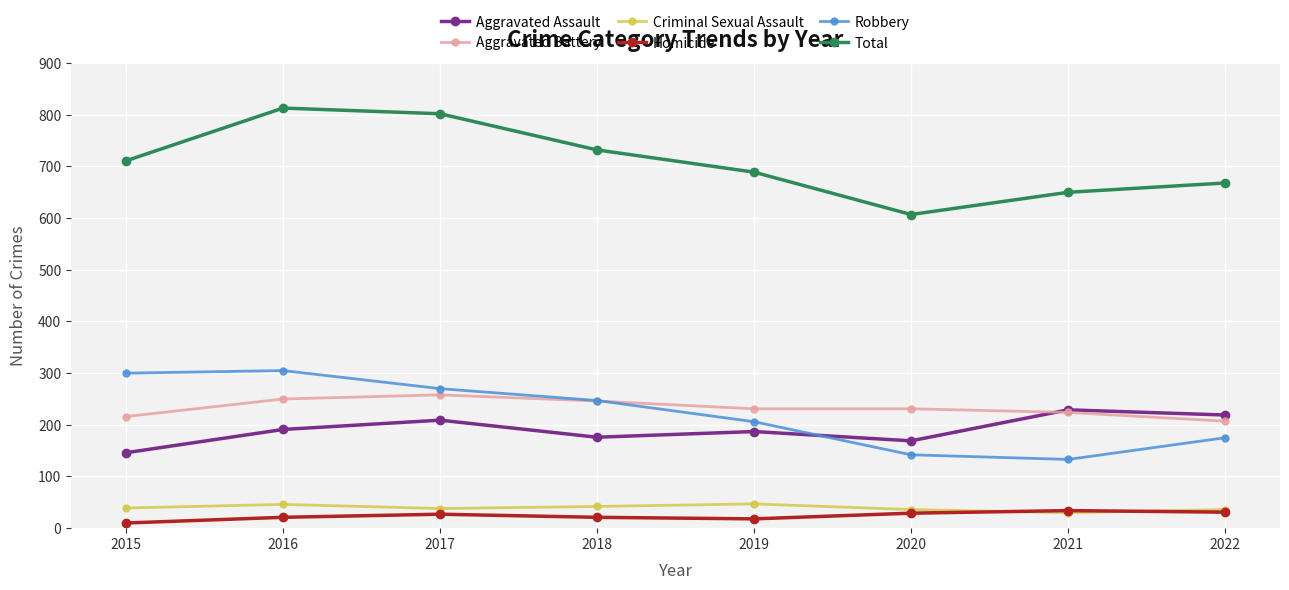

How many data points in Total are less than 711?

4